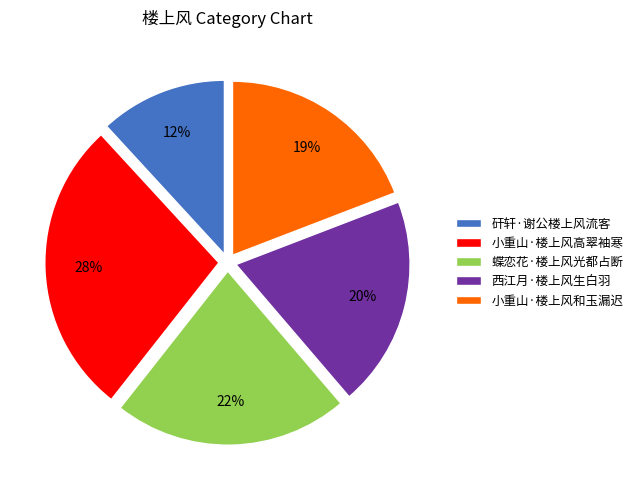

Count the number of slices in the pie.

5